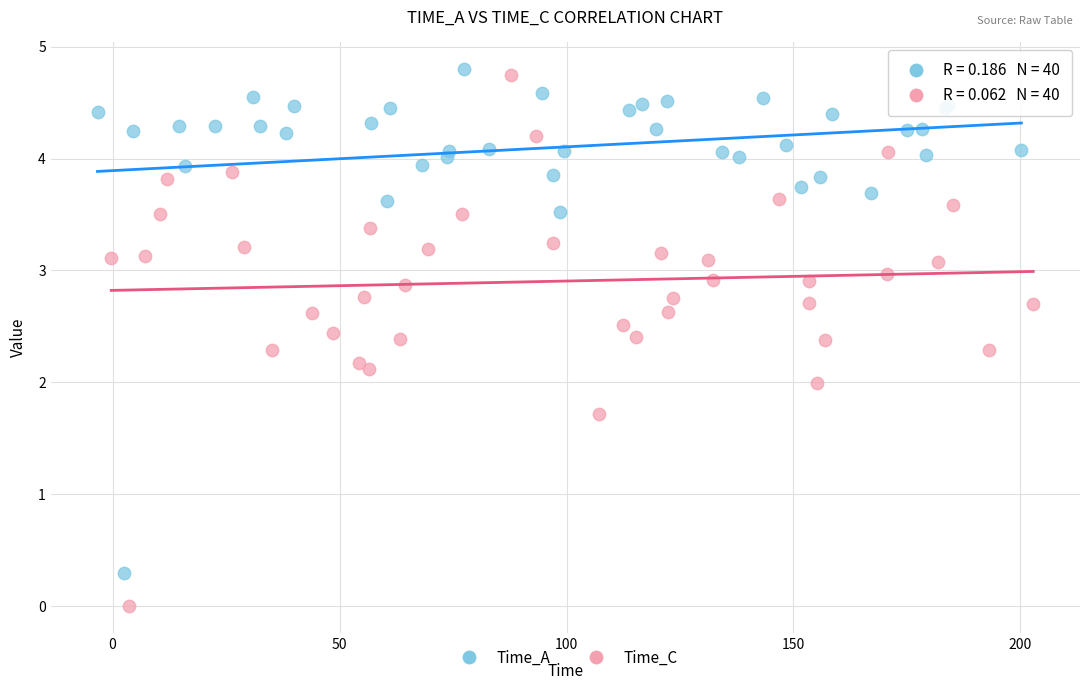

Which series contains the lowest Y value?

Time_C